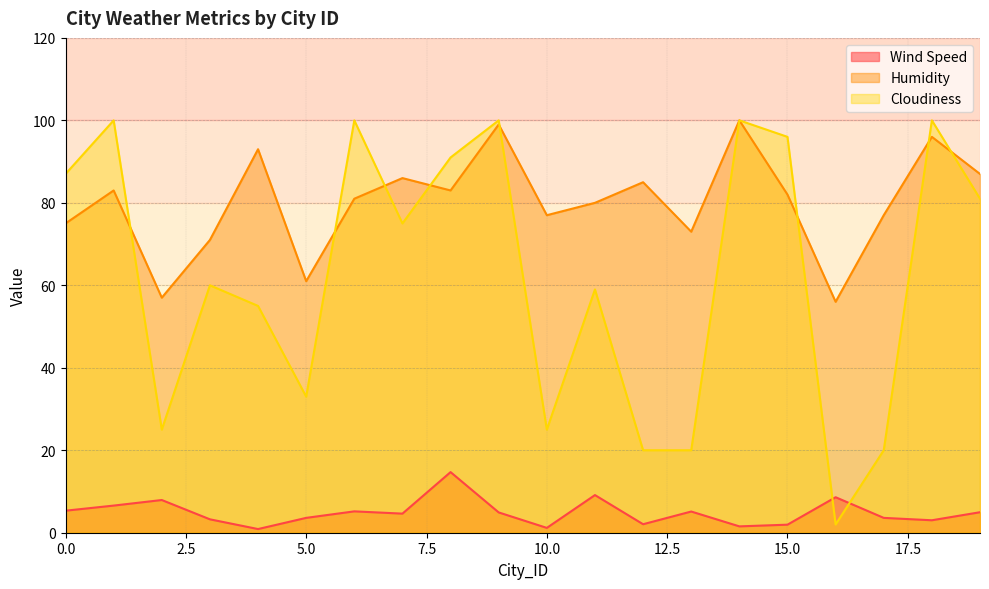

Which series has the largest total across all categories?

Humidity